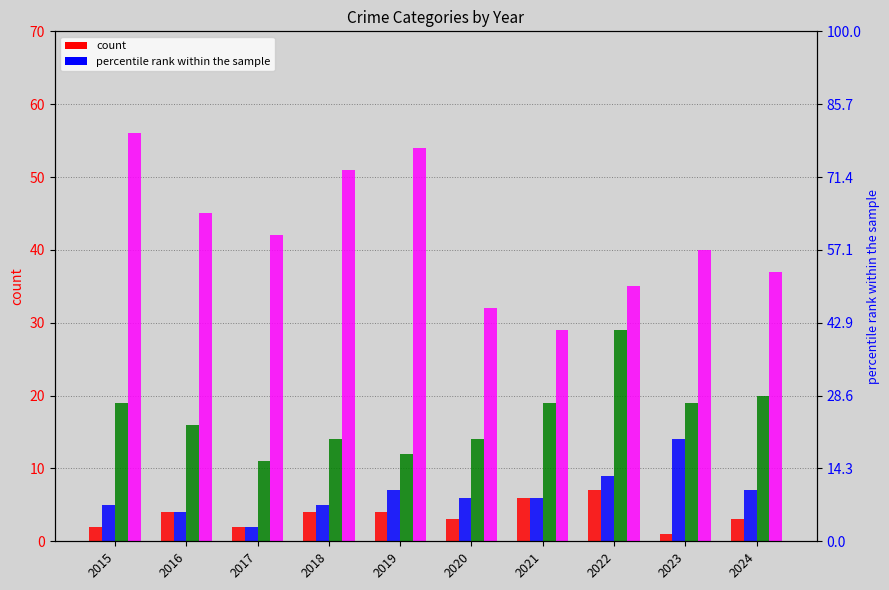

Which series has the largest range (max minus min)?

Theft